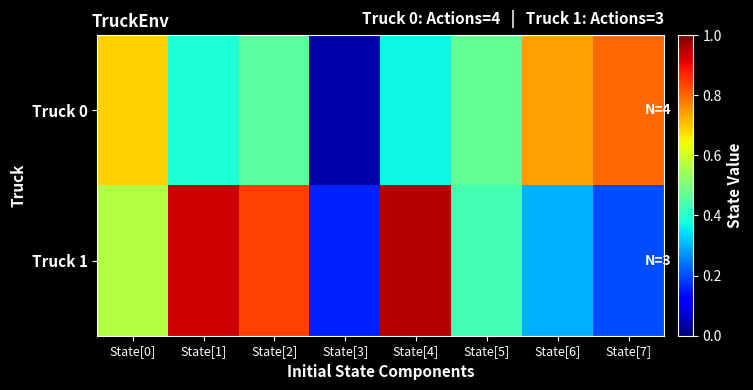

Reading left to right, extract all data points from this chart.

Truck 0: State[0]=0.7	State[1]=0.4	State[2]=0.5	State[3]=0.0	State[4]=0.4	State[5]=0.5	State[6]=0.7	State[7]=0.8
Truck 1: State[0]=0.6	State[1]=0.9	State[2]=0.8	State[3]=0.2	State[4]=0.9	State[5]=0.4	State[6]=0.3	State[7]=0.2